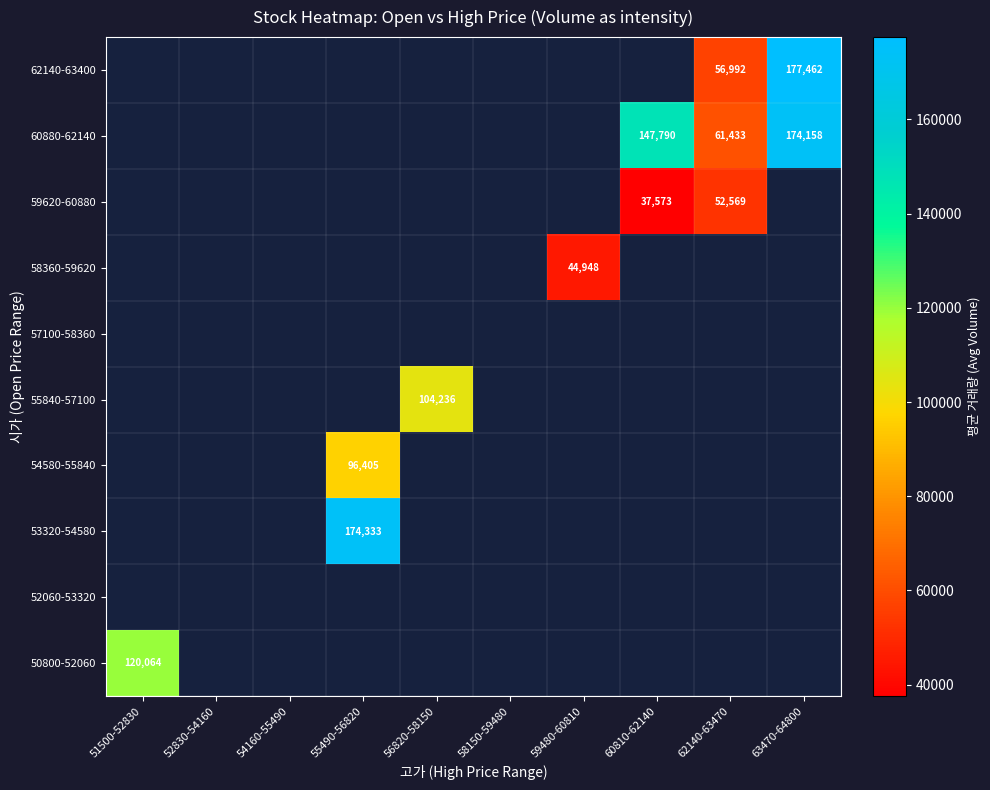

Is it true that 55840-57100 equals 136430 at 56820-58150?

False